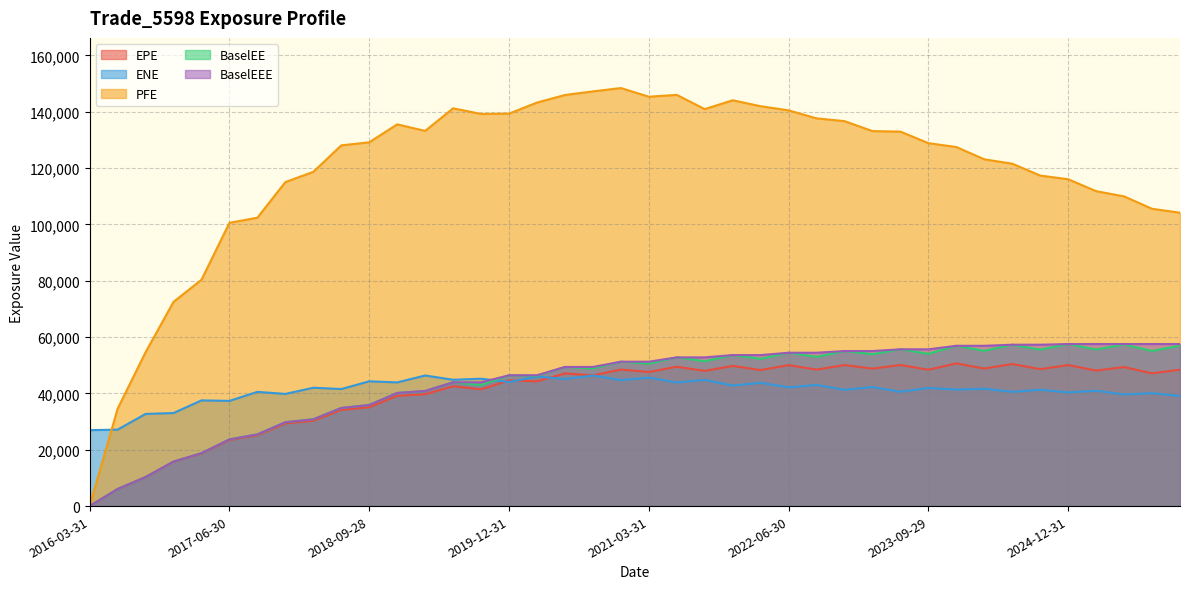

At which category does BaselEE reach its first local peak?

2019-06-28